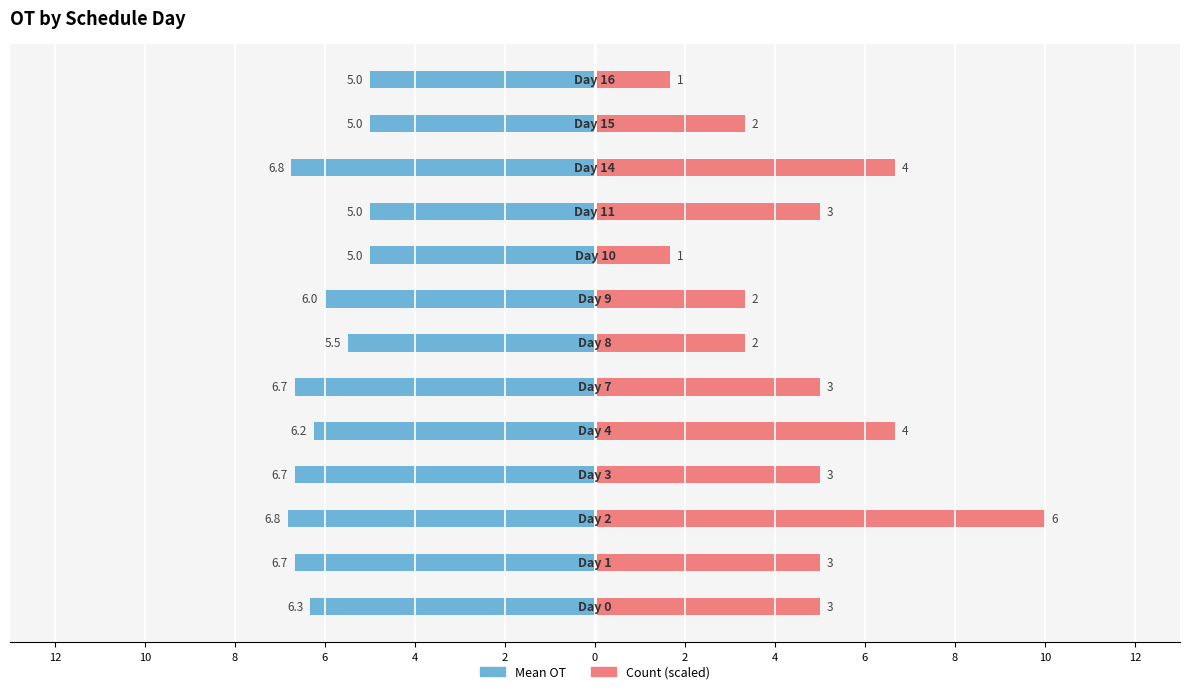

Is it true that Mean OT equals -9.0 at 6?

False